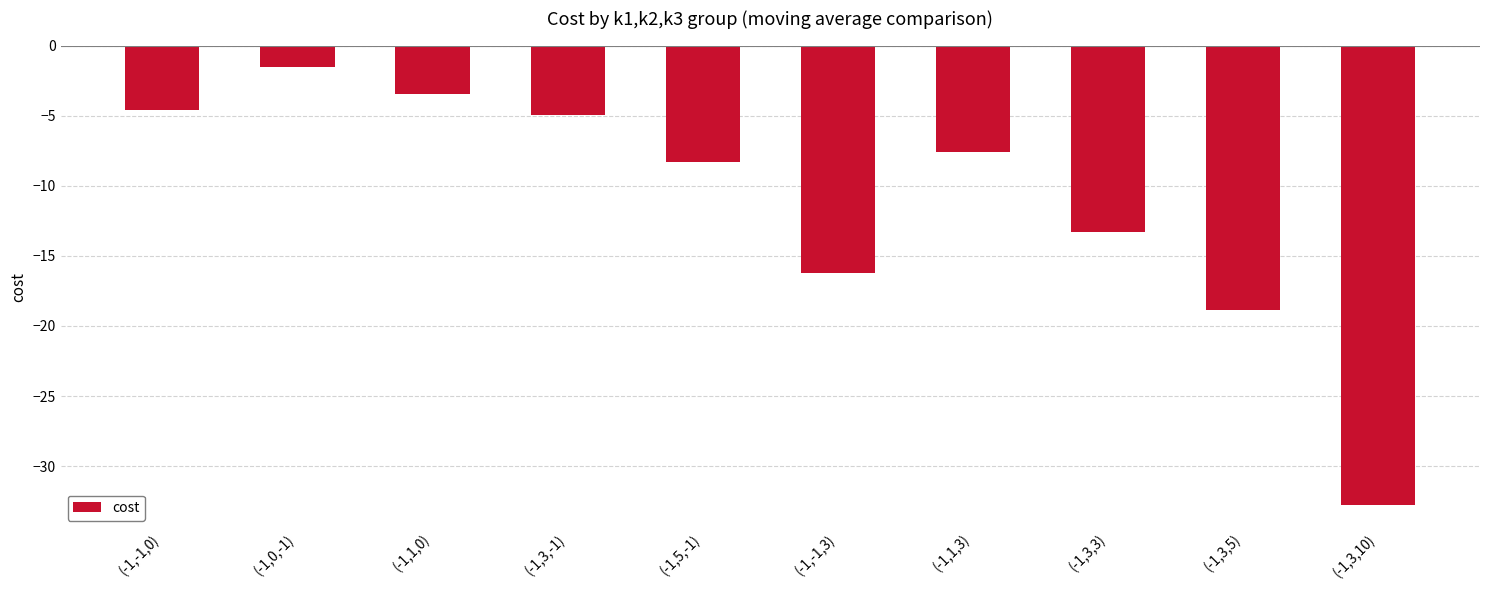

How many data points are less than -7?

6